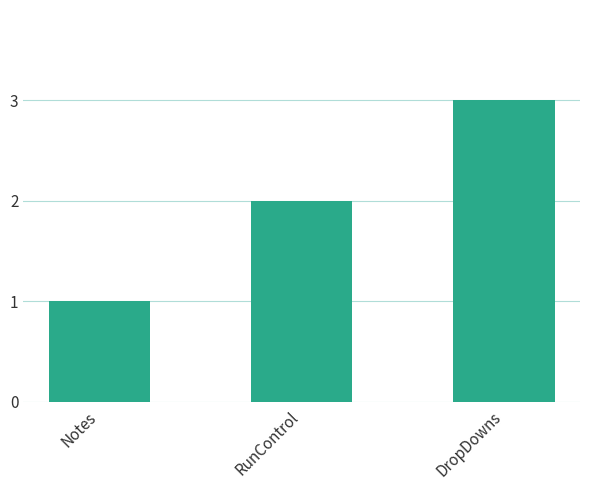

Which label corresponds to the smallest value in the chart?

Notes